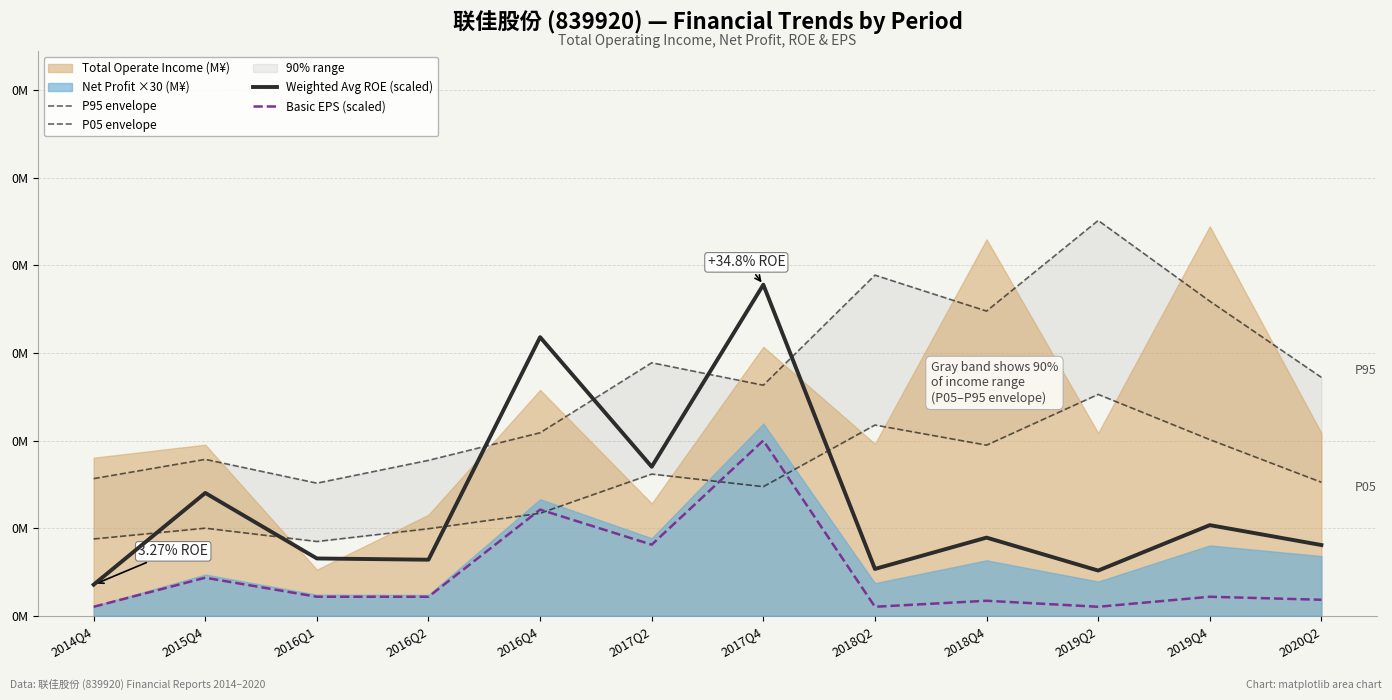

How many values in the Basic EPS (scaled) series exceed 25?

7